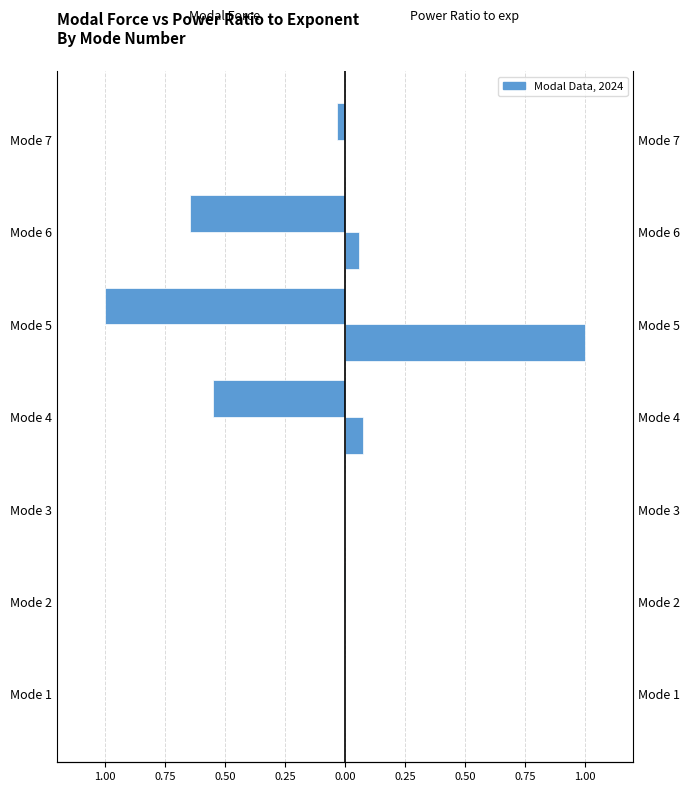

Which series has the largest range (max minus min)?

Modal Force